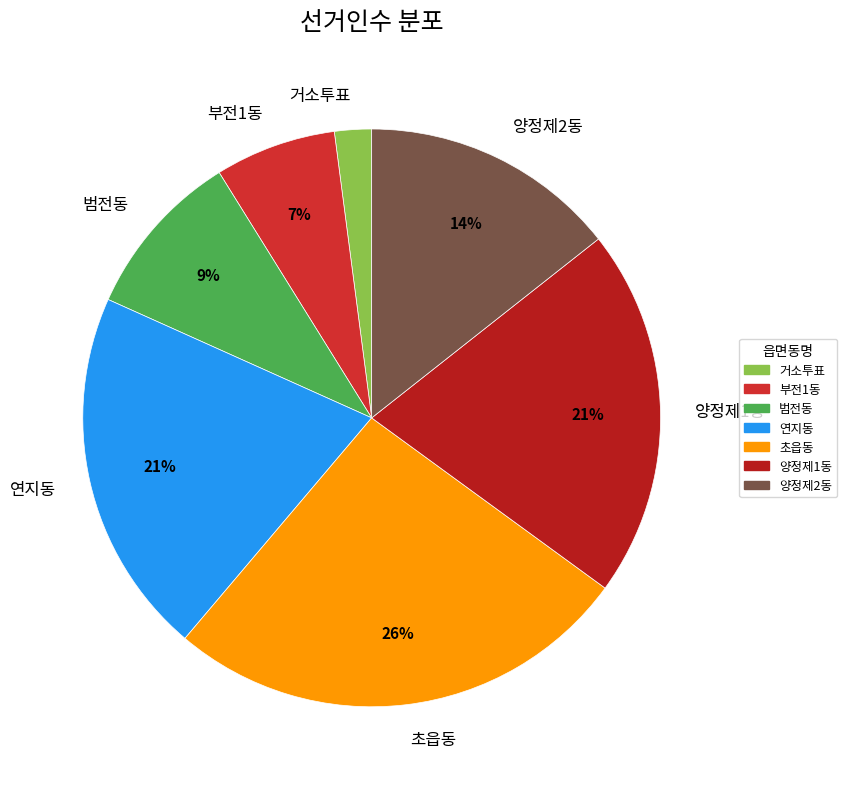

Is there any slice that represents more than half of the pie?

No